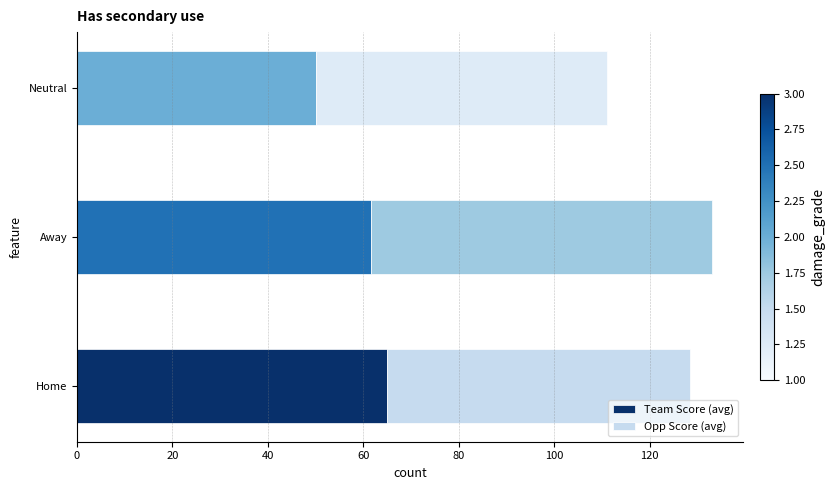

The Team Score (avg) series shows 61.6 at Away. True or false?

True